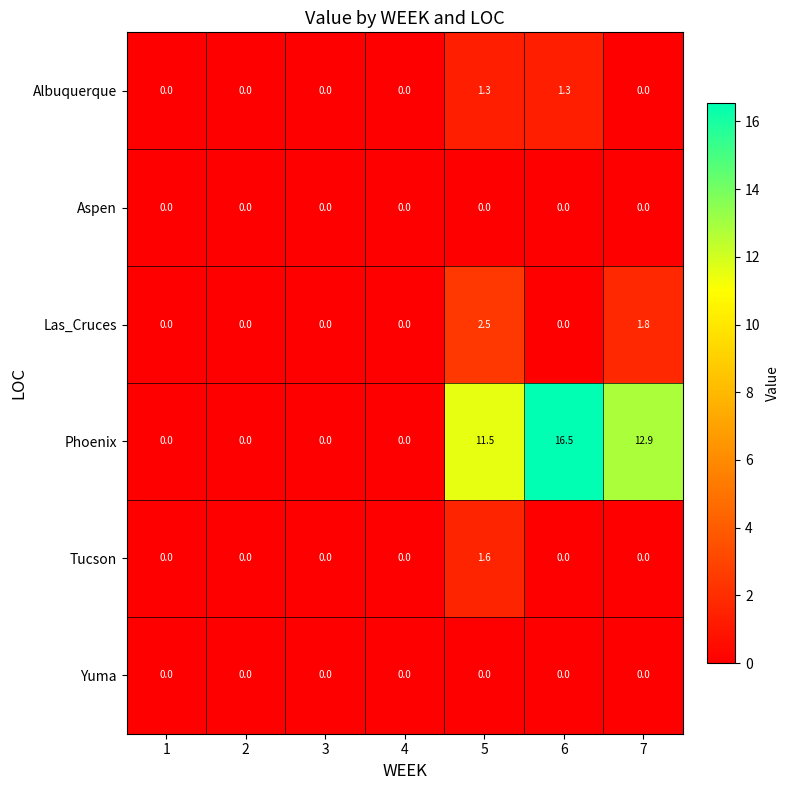

Which category has the highest value across all series?

6